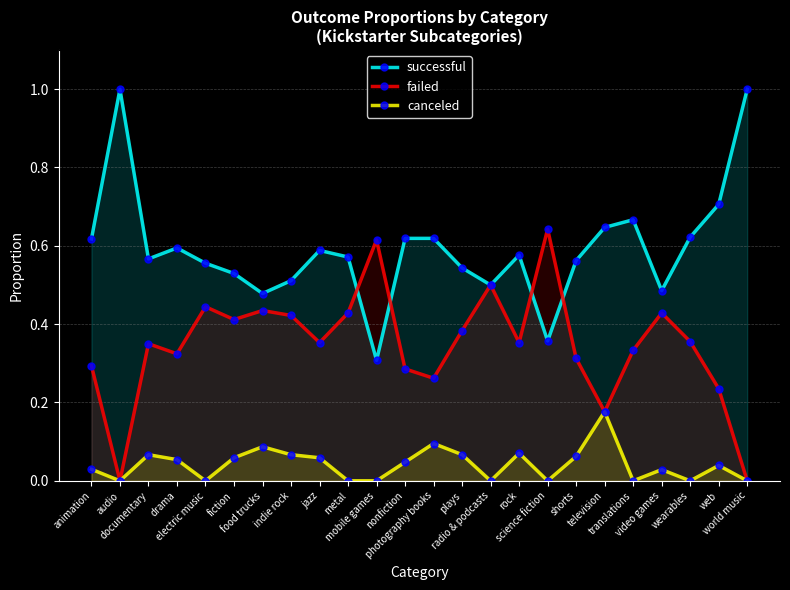

Which series changed the most between rock and wearables?

canceled